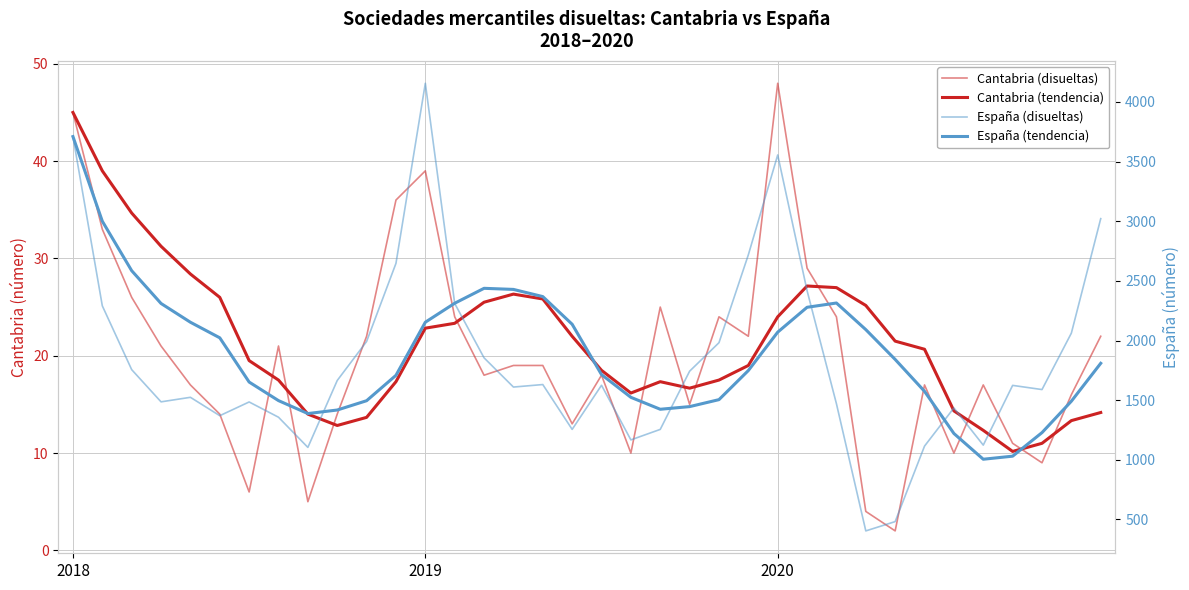

After their last crossing, which series has the higher values: España (disueltas) or España (tendencia)?

España (disueltas)